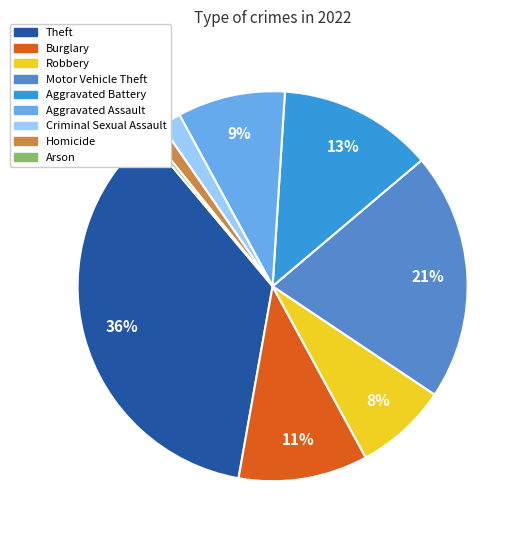

Which slice is the largest?

Theft